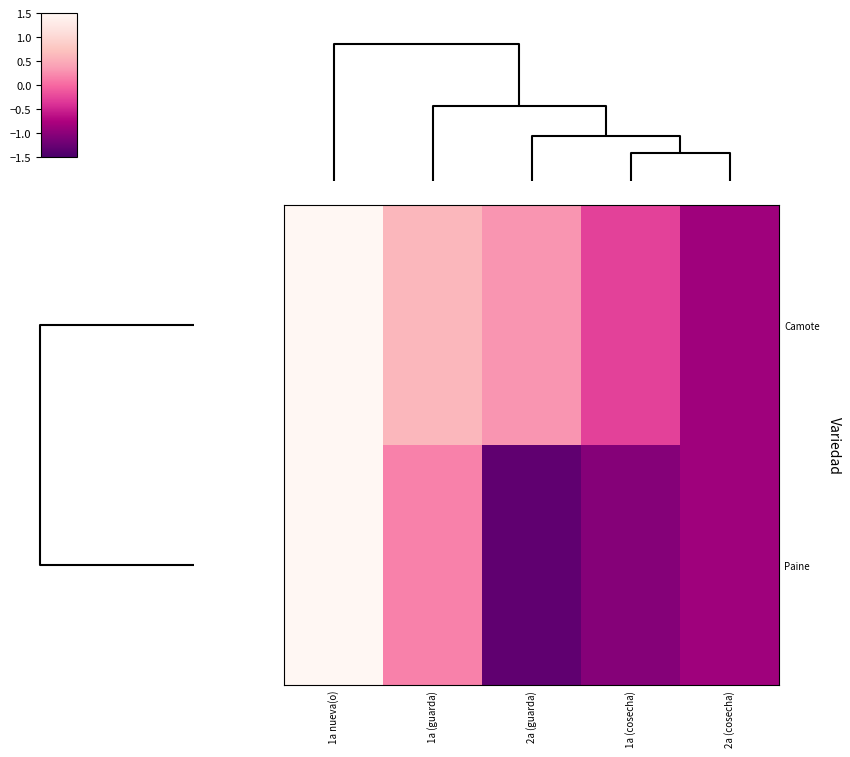

At how many categories does at least one series exceed -1?

5